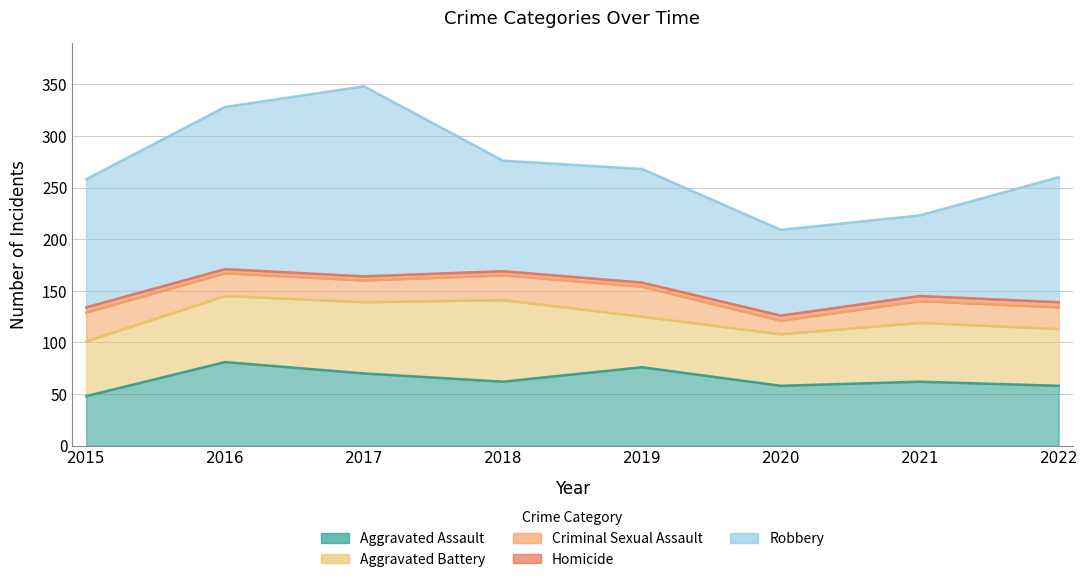

What is the value of the Aggravated Battery point at the 4th from the left?

79